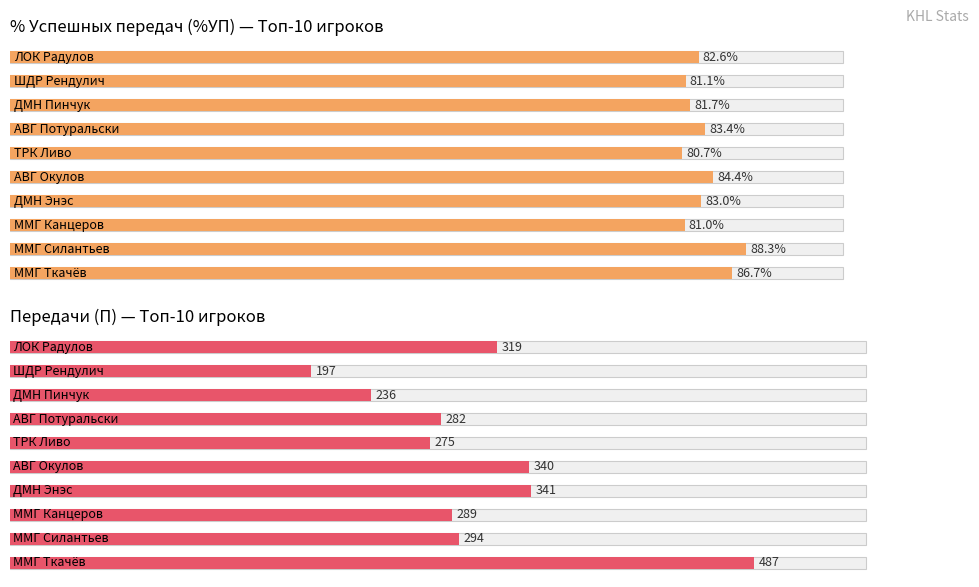

Reading right to left, extract all data points from this chart.

%УП: ЛОК Радулов=82.6	ШДР Рендулич=81.1	ДМН Пинчук=81.7	АВГ Потуральски=83.4	ТРК Ливо=80.7	АВГ Окулов=84.4	ДМН Энэс=83.0	ММГ Канцеров=81.0	ММГ Силантьев=88.3	ММГ Ткачёв=86.7
П: ЛОК Радулов=319.0	ШДР Рендулич=197.0	ДМН Пинчук=236.0	АВГ Потуральски=282.0	ТРК Ливо=275.0	АВГ Окулов=340.0	ДМН Энэс=341.0	ММГ Канцеров=289.0	ММГ Силантьев=294.0	ММГ Ткачёв=487.0